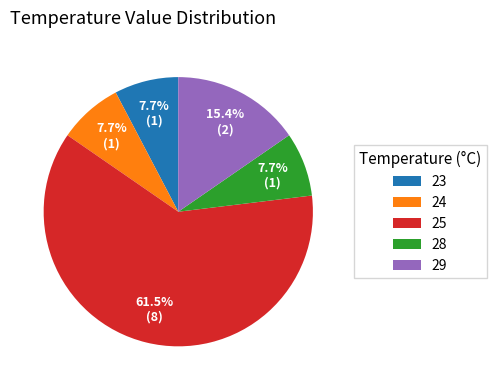

Does any single category account for the majority?

Yes